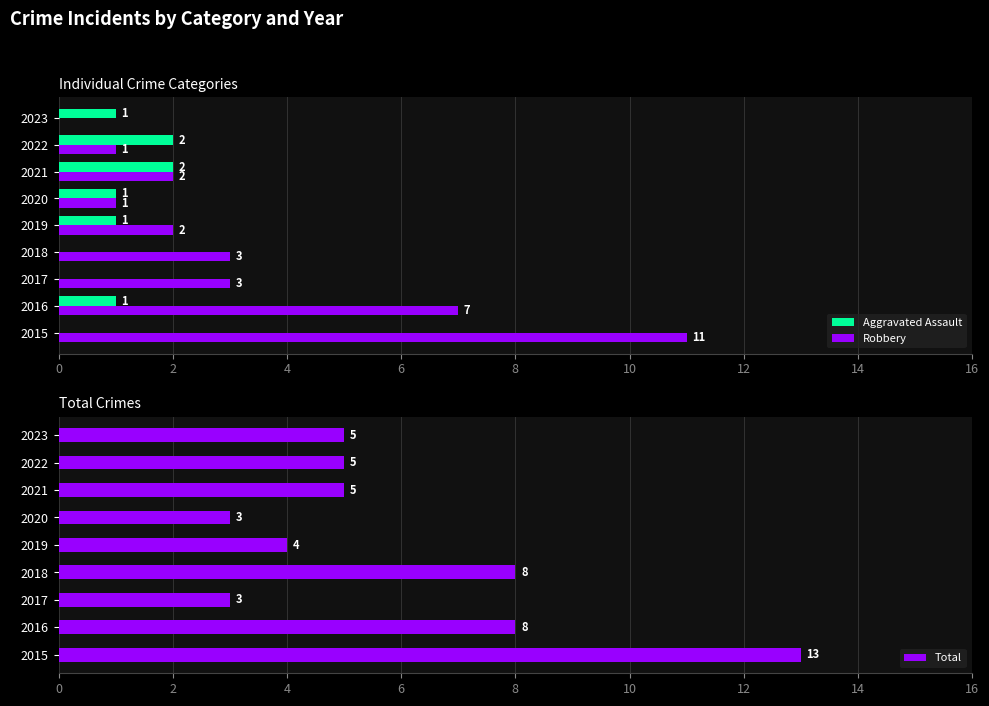

How many Aggravated Assault values are between 0 and 1?

7